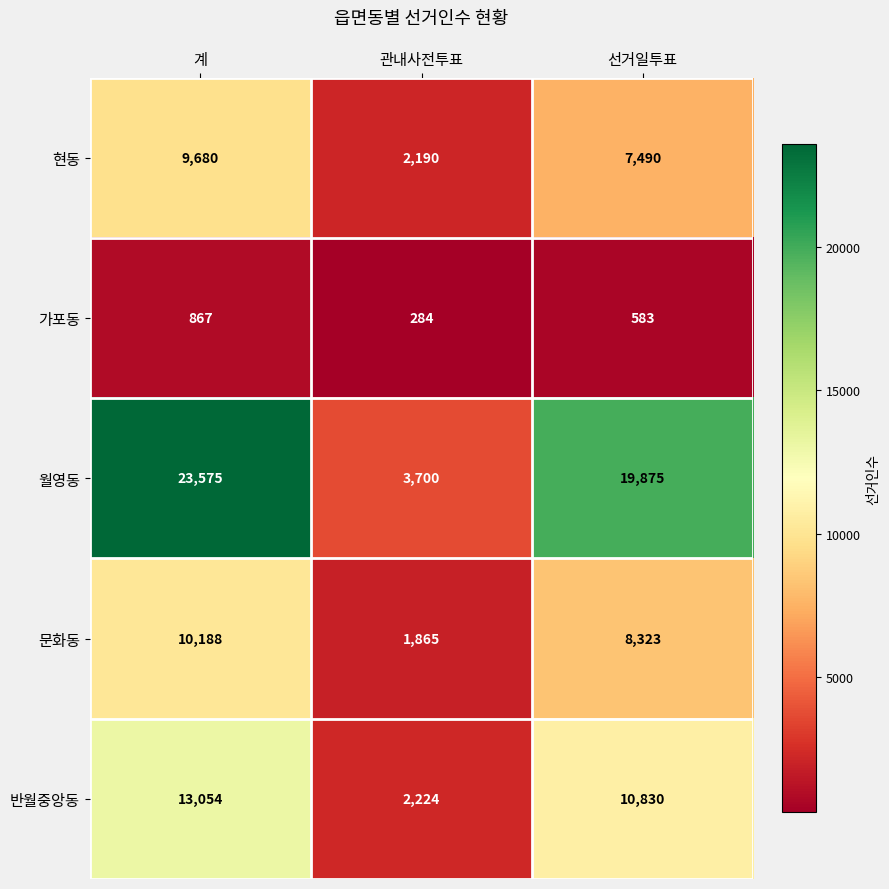

Is it true that 월영동 equals 19875 at 선거일투표?

True